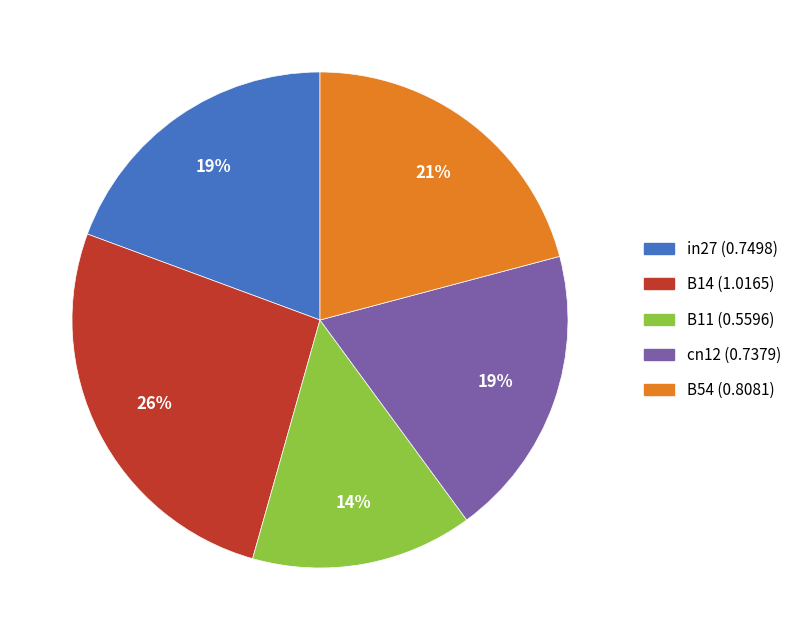

To the nearest percent, what is the difference between the largest and smallest slice percentages?

12%